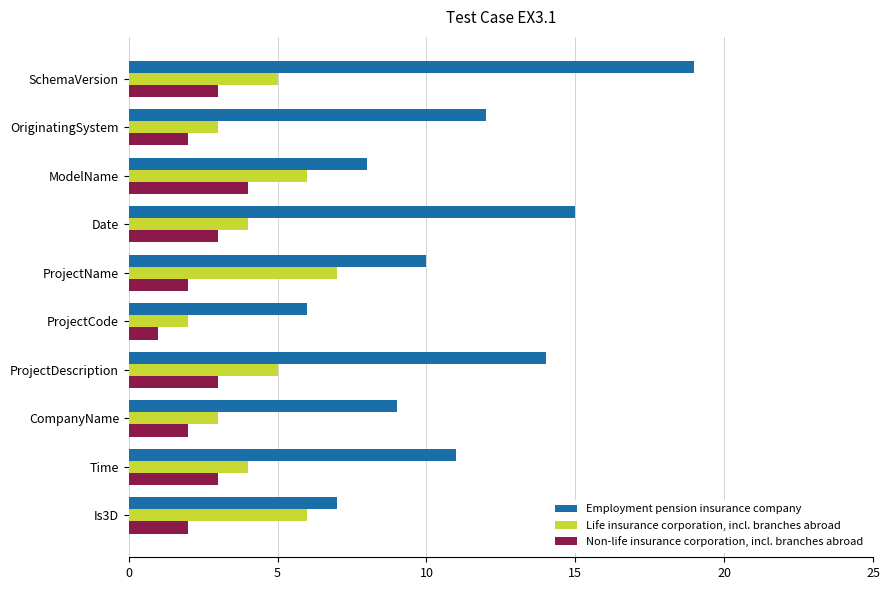

What is the approximate value of Non-life insurance corporation, incl. branches abroad at Date?

3